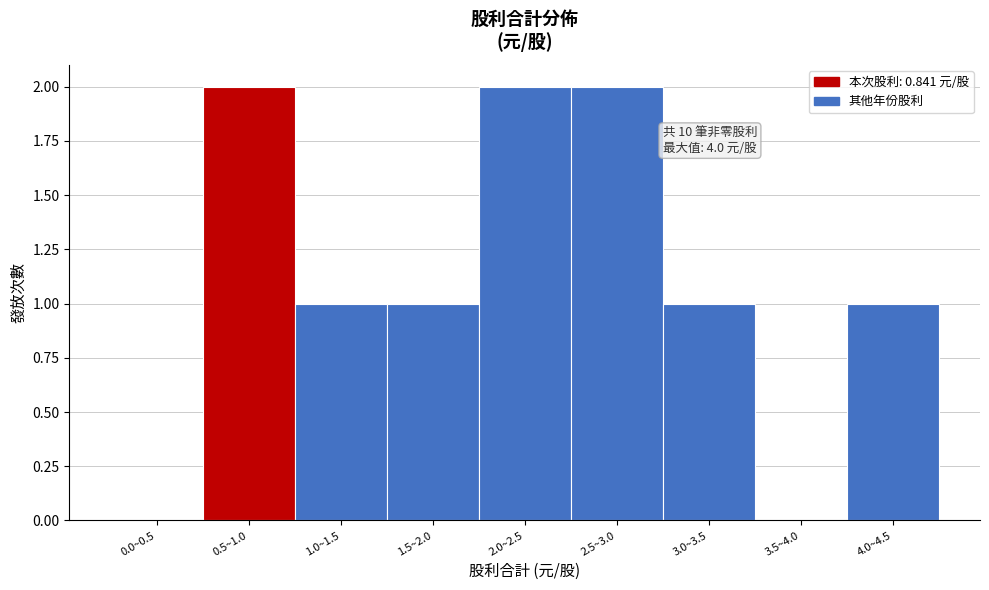

Reading left to right, what are all the values shown in this chart?

0.0~0.5=0	0.5~1.0=2	1.0~1.5=1	1.5~2.0=1	2.0~2.5=2	2.5~3.0=2	3.0~3.5=1	3.5~4.0=0	4.0~4.5=1